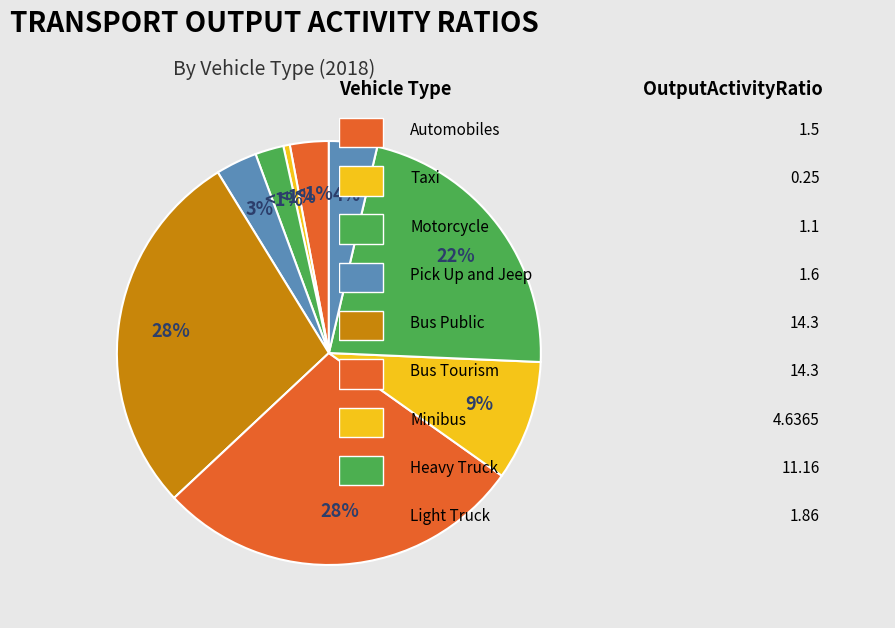

How many segments does this pie chart have?

9